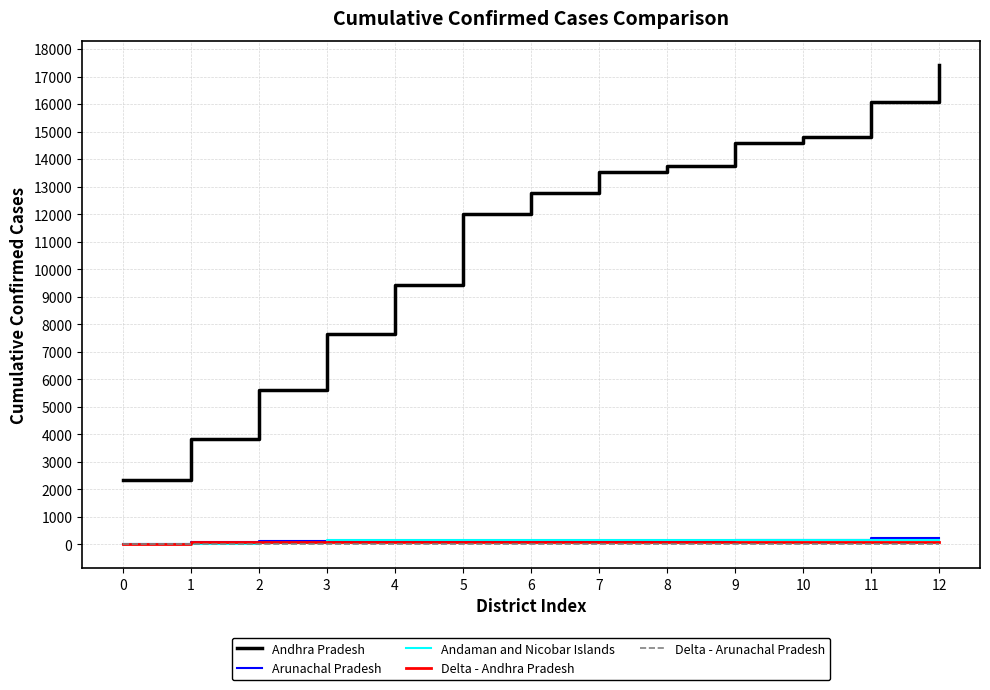

True or false: Andaman and Nicobar Islands has a value of 147 at 9.

True